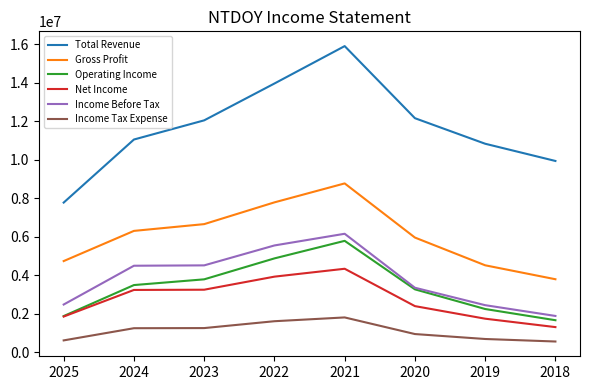

True or false: Income Tax Expense and Total Revenue intersect in this chart.

False